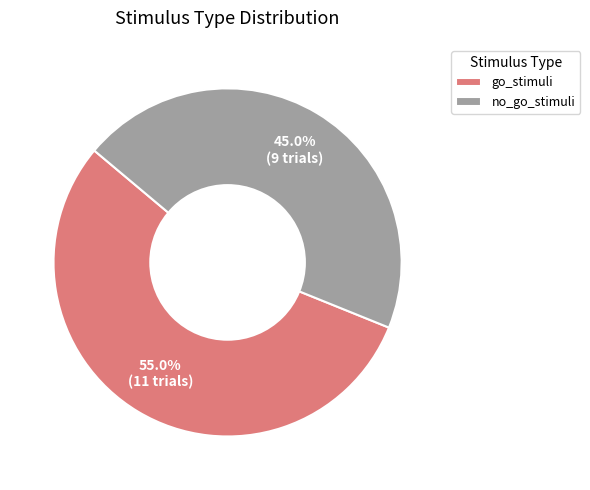

Which category has the biggest portion of the pie?

go_stimuli